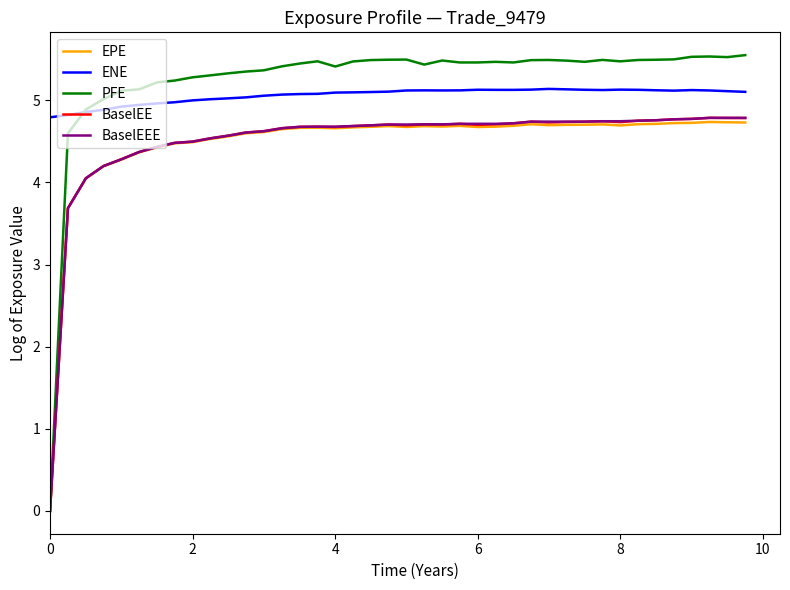

Which series has the largest range (max minus min)?

PFE